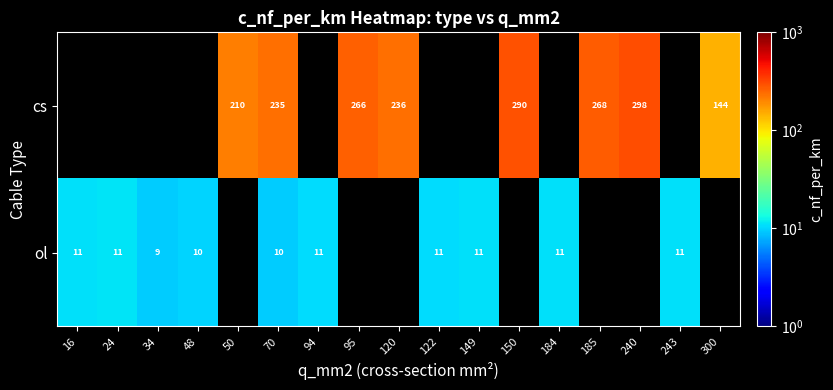

True or false: ol has a value of 3 at 243.

False